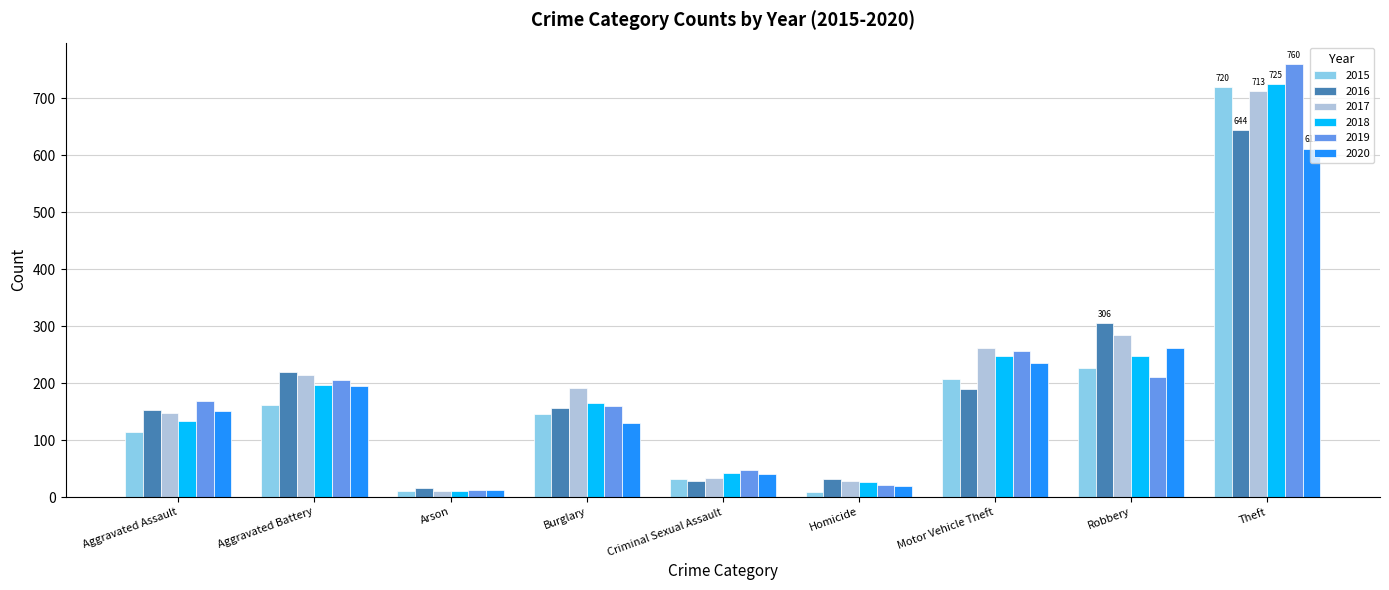

Which category has the highest value across all series?

Theft